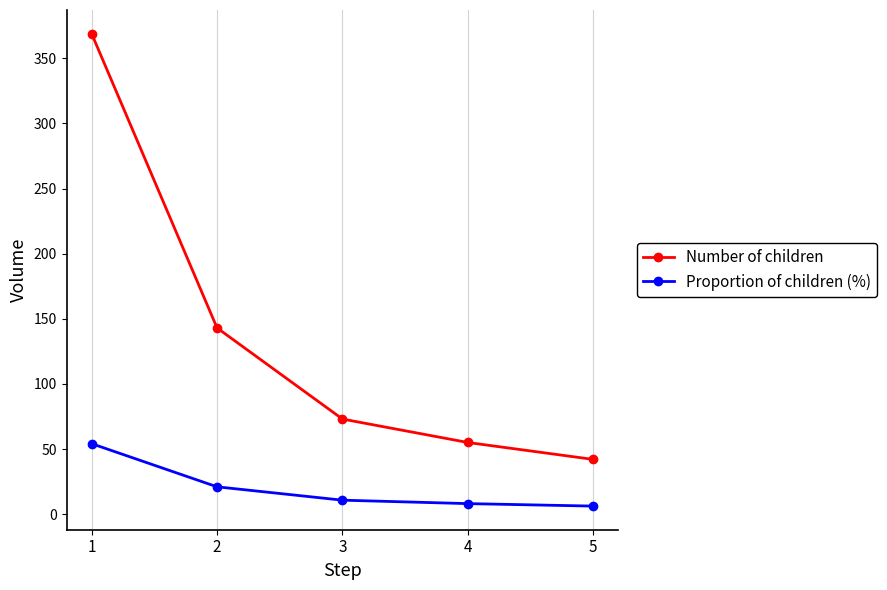

Rank the series at 1 from lowest to highest value.

Proportion of children (%), Number of children